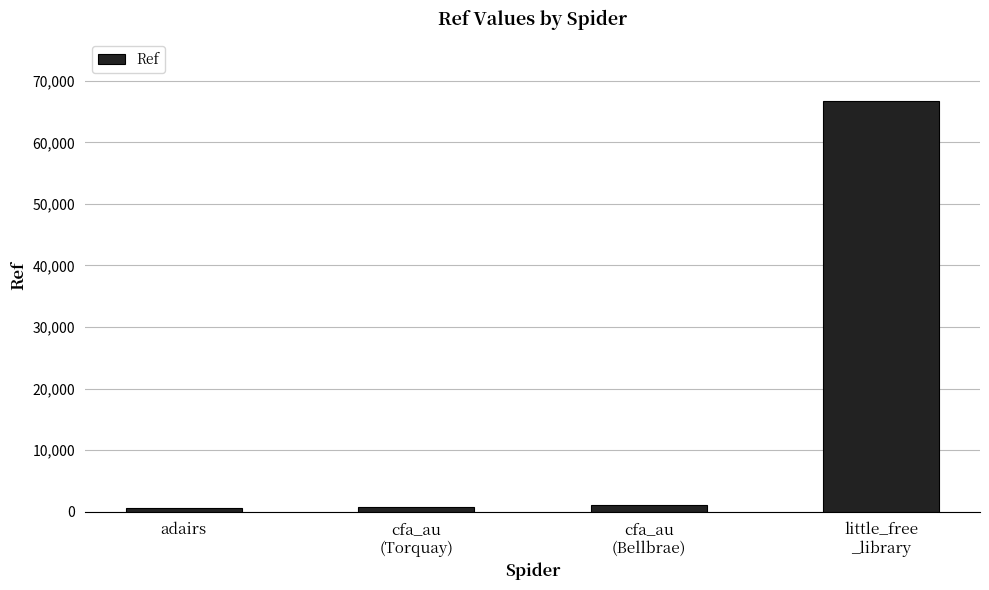

What is the maximum value shown in the chart?

66741